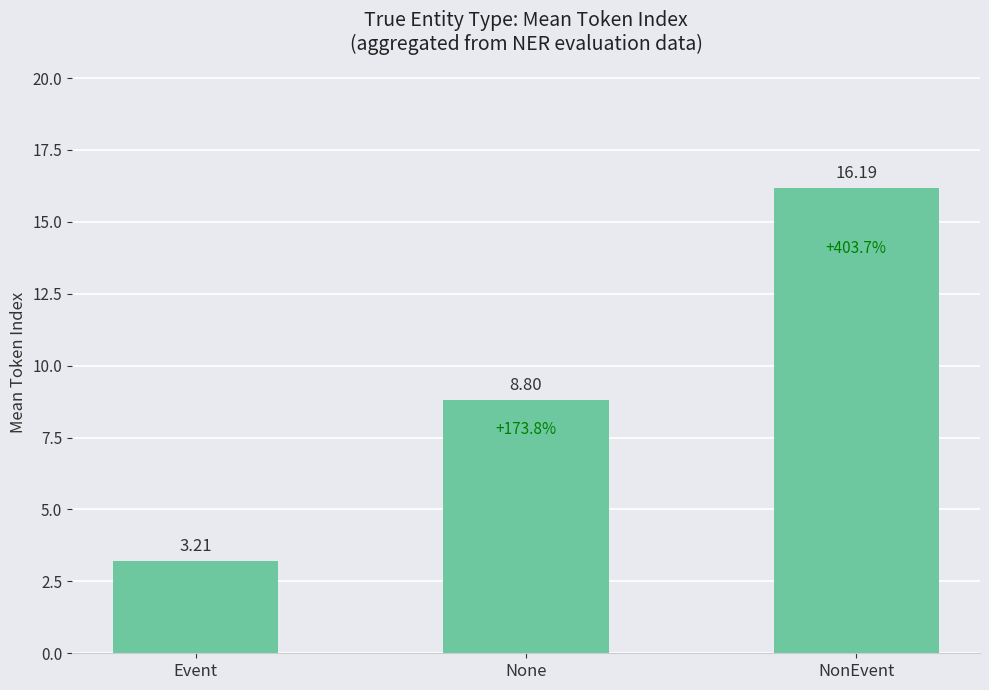

Does the chart contain stacked bars?

No